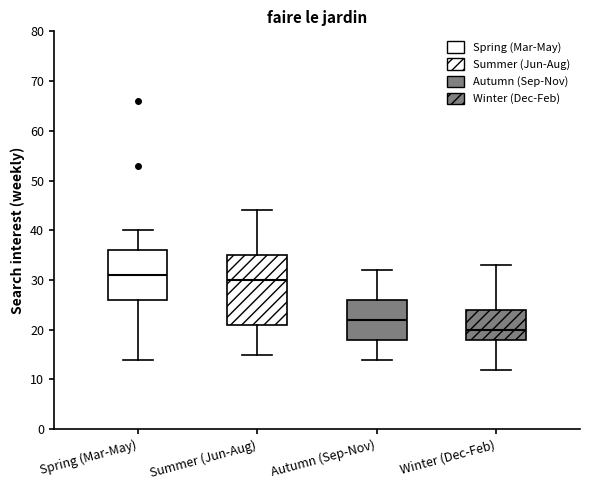

Which box has the lowest median line?

Winter (Dec-Feb)